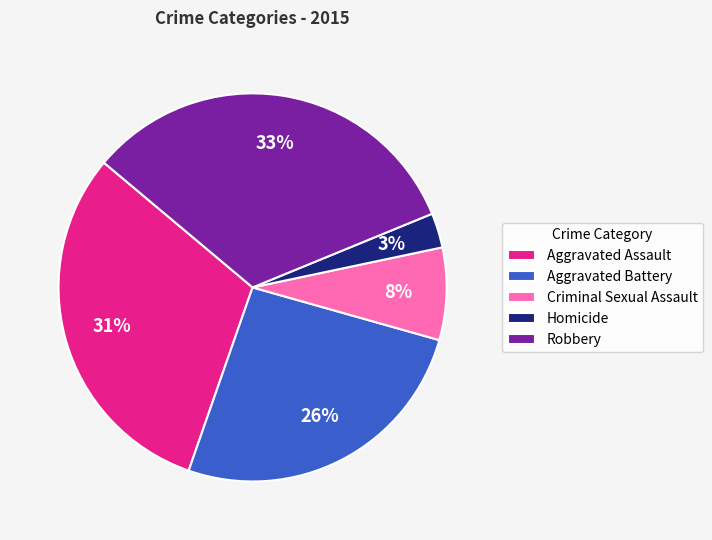

Does Robbery account for over 50% of the chart?

No